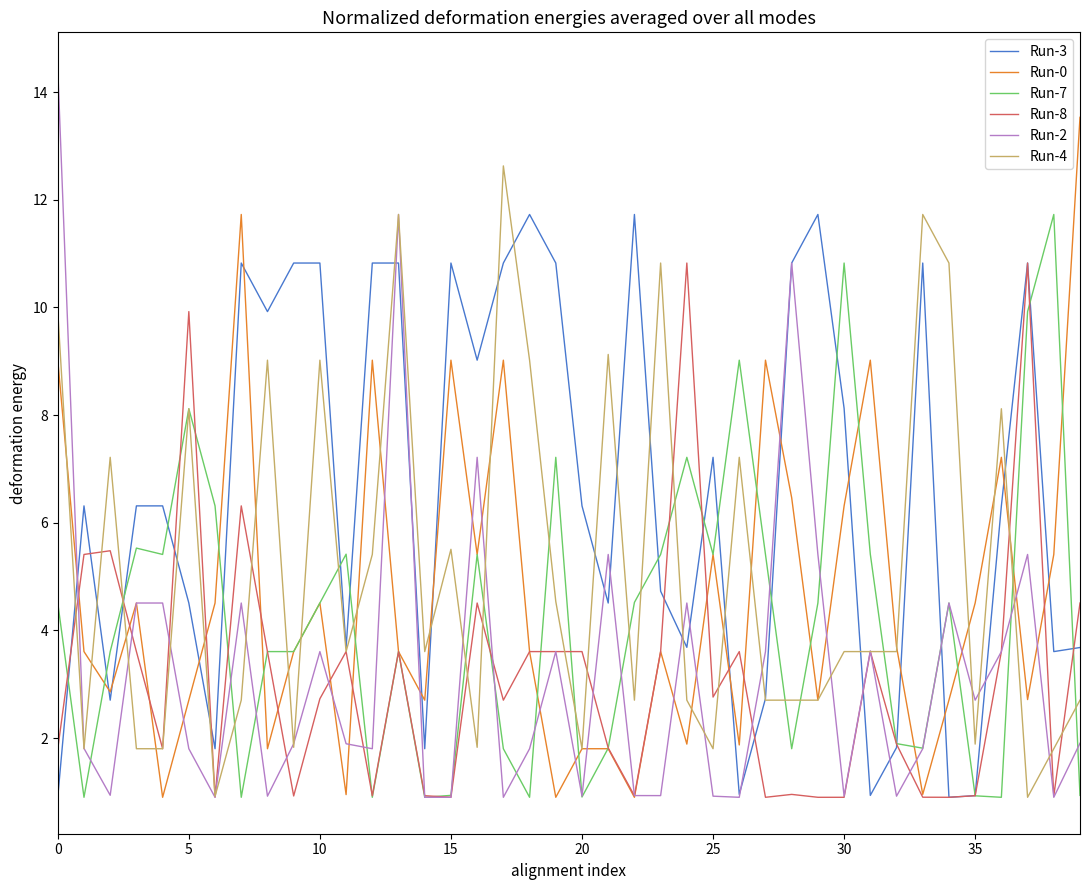

Which series has the widest spread of values?

Run-2